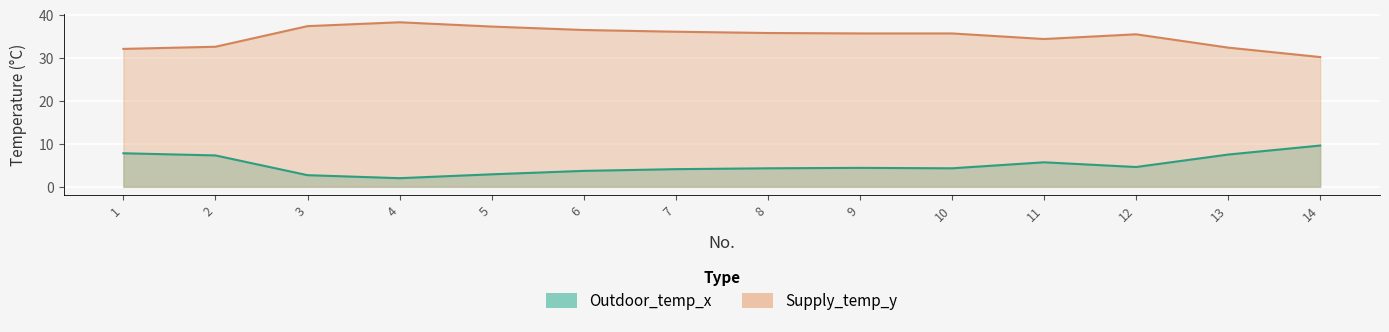

What is the highest value of the Supply_temp_y series?

38.3